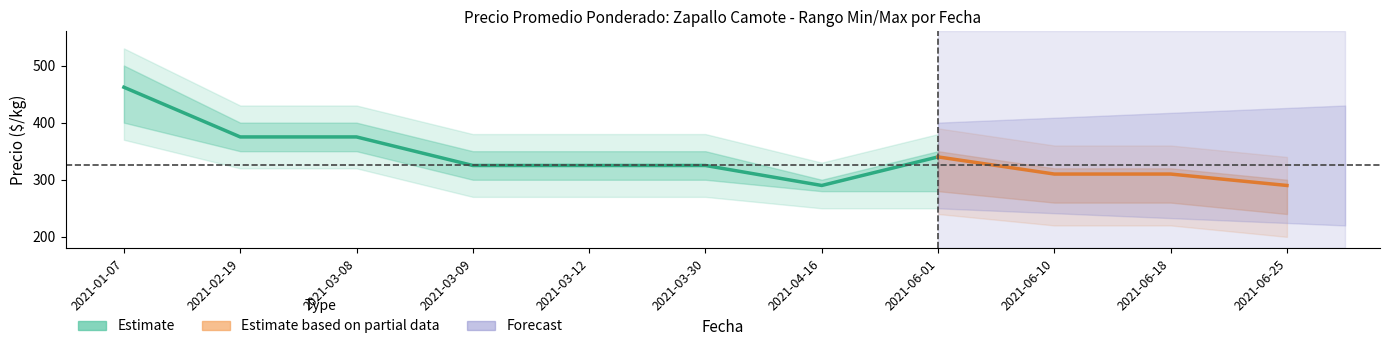

The value of precio_min at 2021-06-18 is 260. True or false?

True